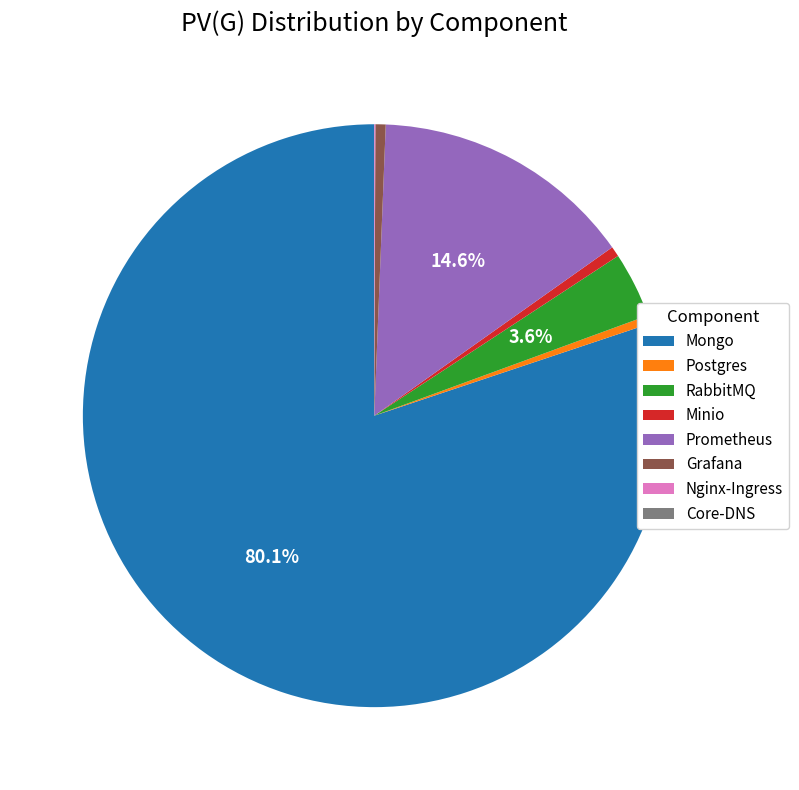

Which category accounts for the majority?

Mongo